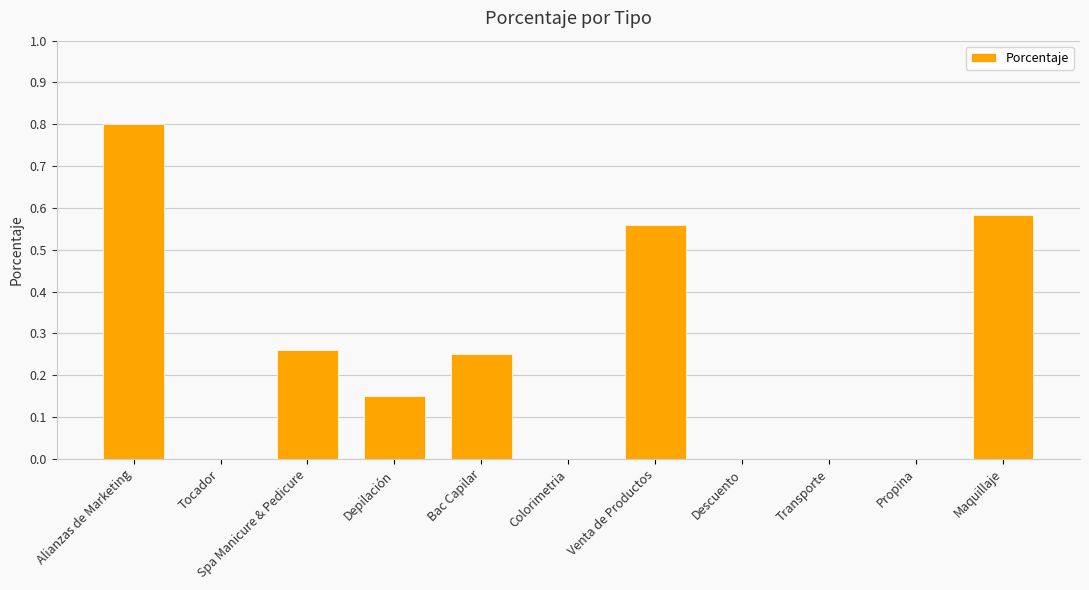

What is the sum of all values?

2.6